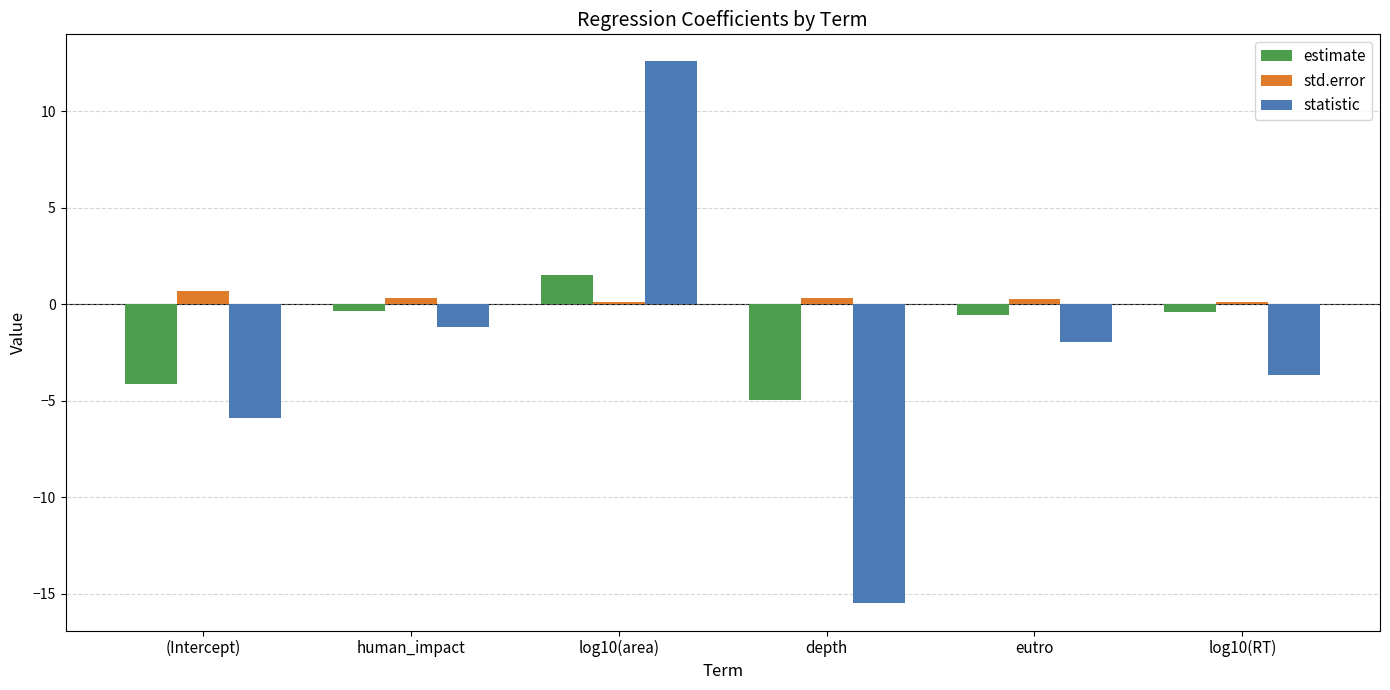

What is the sum of the statistic values at depth and log10(RT)?

-19.2